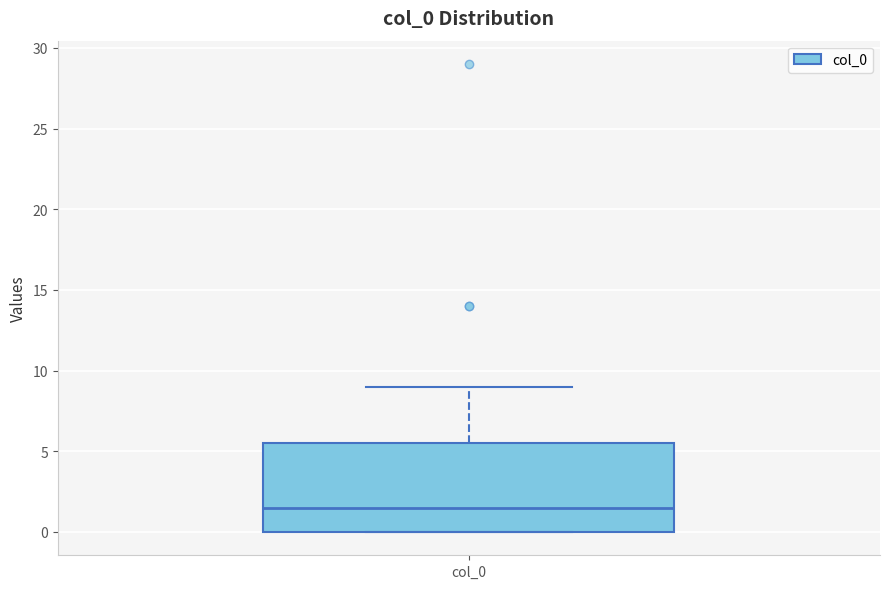

Where is the lower edge of the box for col_0 on the y-axis? The values are not printed on the chart, so give them approximately, as read against the axis.

0.0